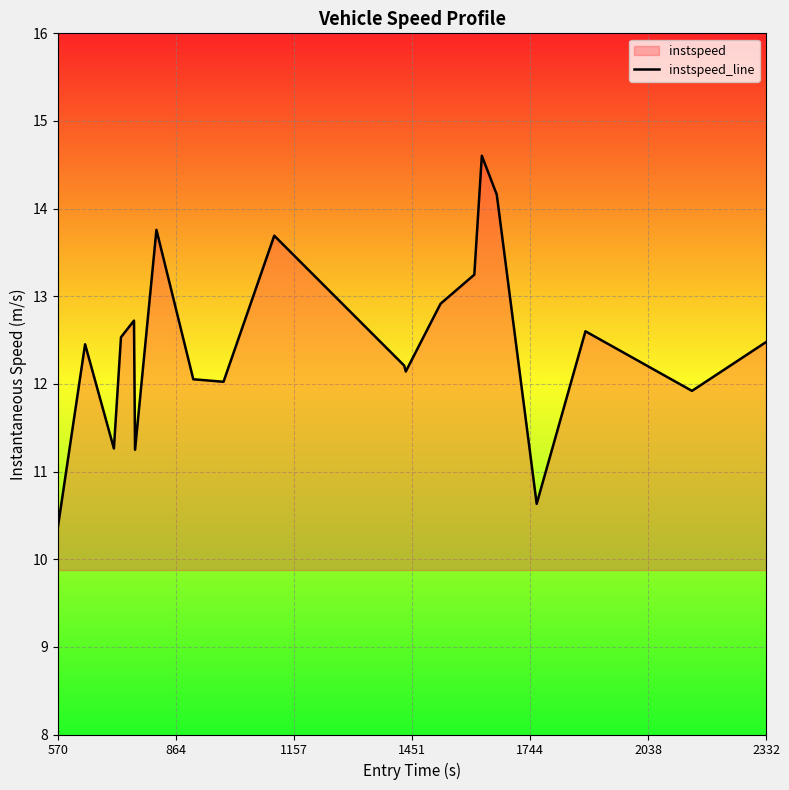

How many lines are shown in the chart?

1